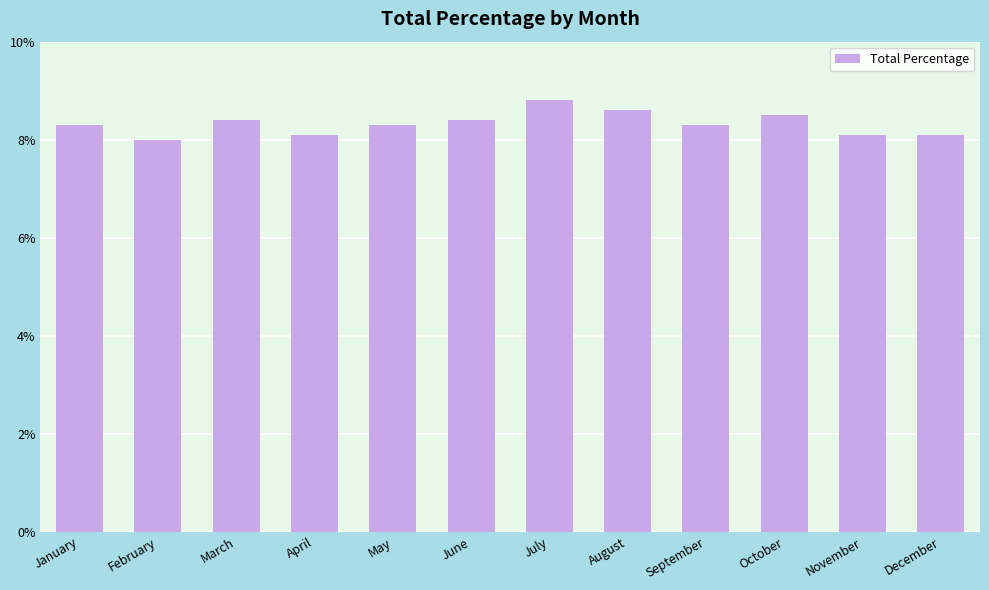

Where is the data nearest to the value 8?

February